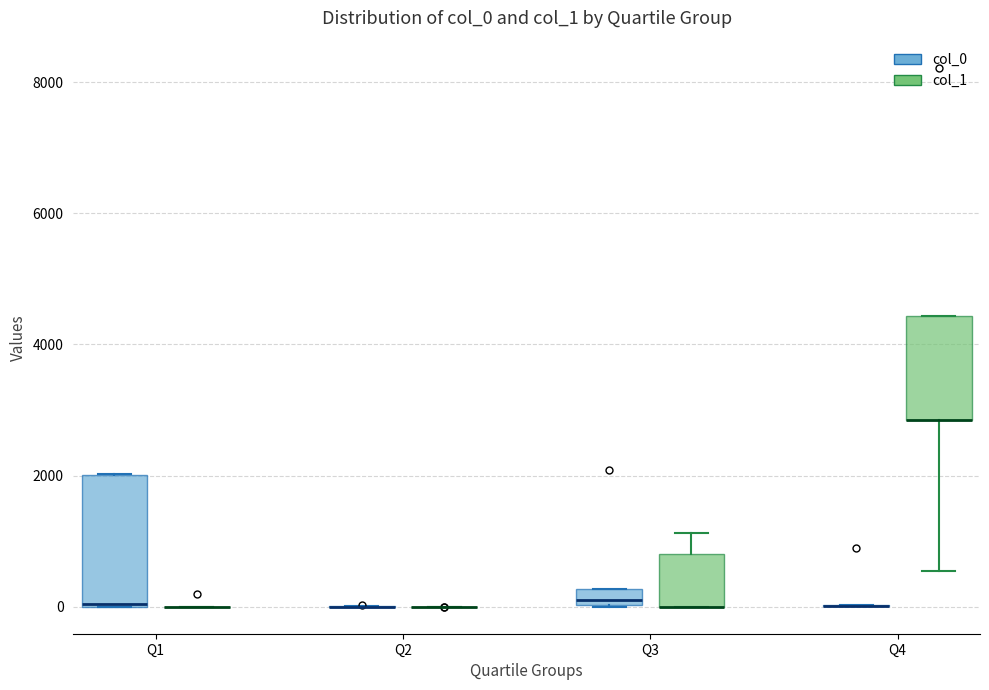

Which box is the tallest, from its lower edge to its upper edge?

Q1 (col_0)